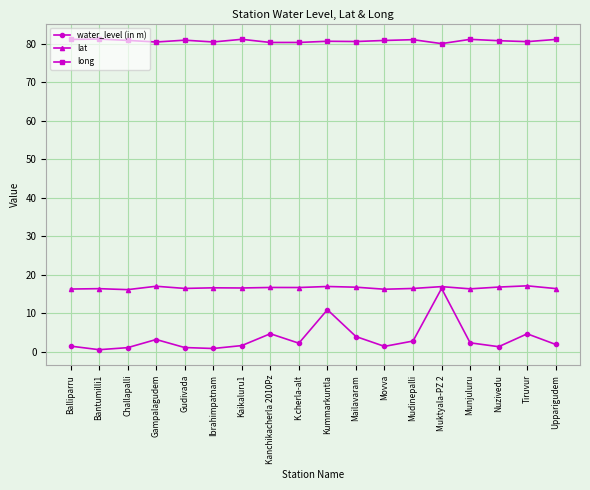

What is the greatest value displayed?

81.3